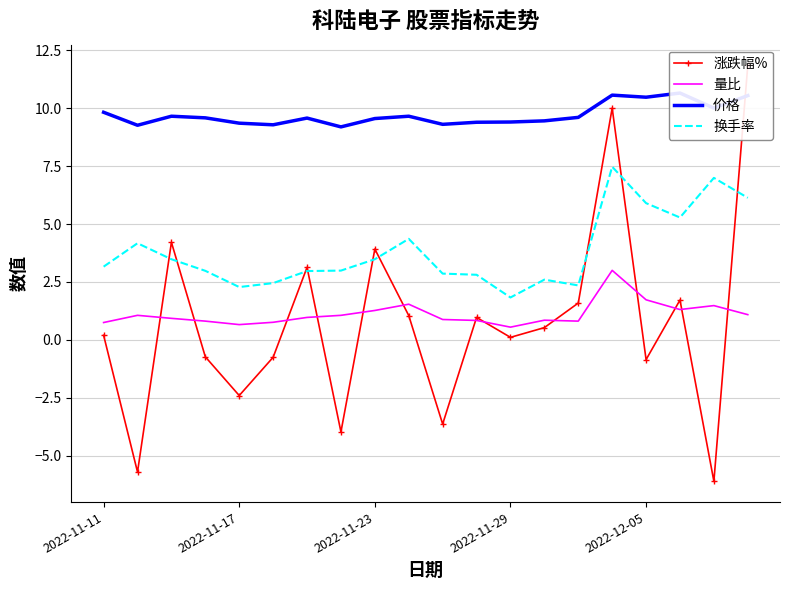

What are all the series names shown in the legend?

涨跌幅%, 量比, 价格, 换手率